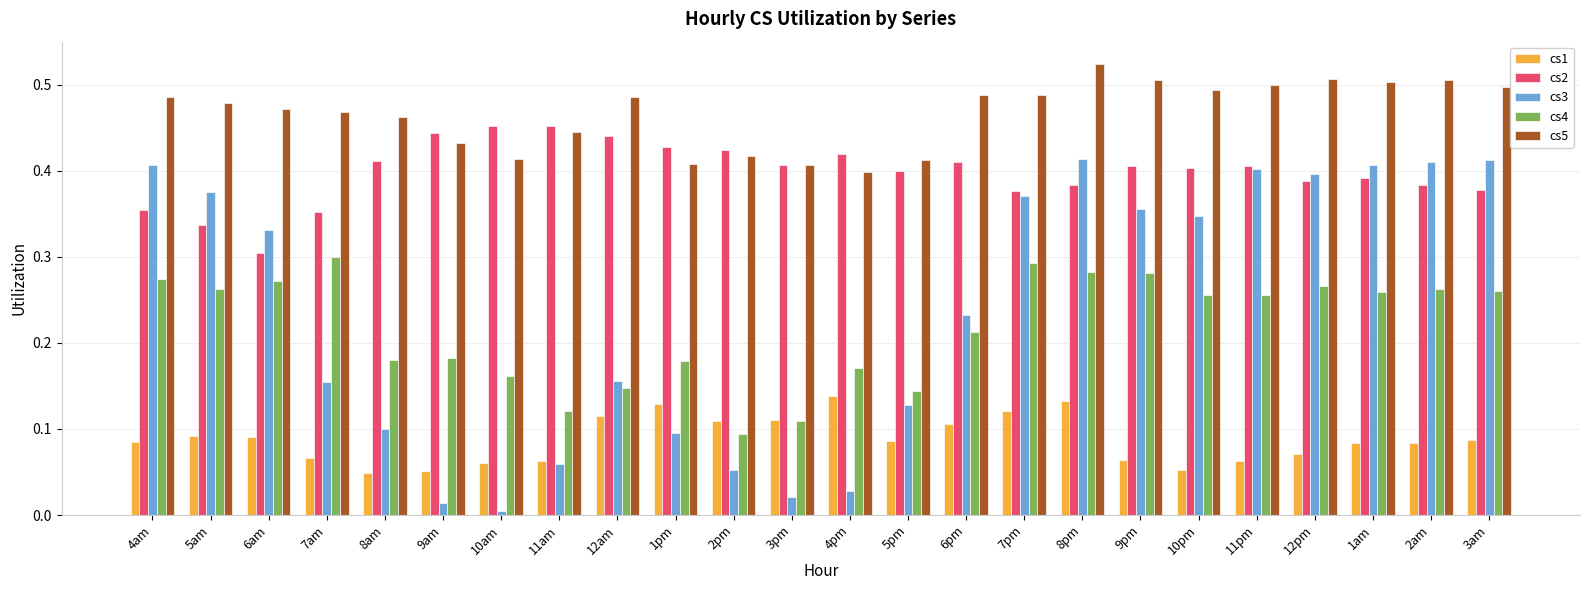

Between 8am and 12pm, which series saw the biggest shift?

cs3